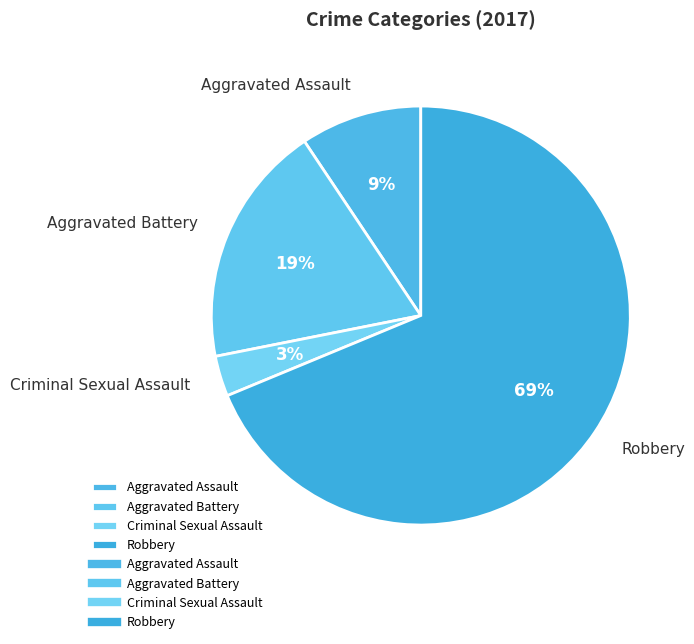

How many slices are in this pie chart?

4